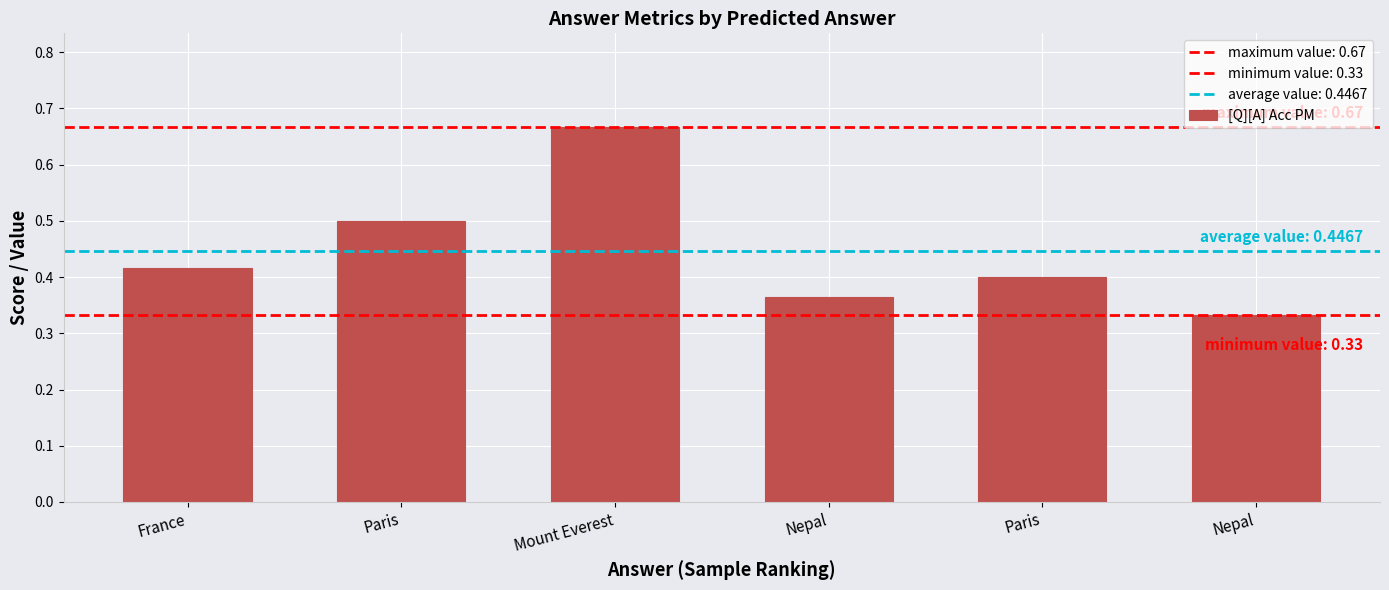

What is the average value?

0.4